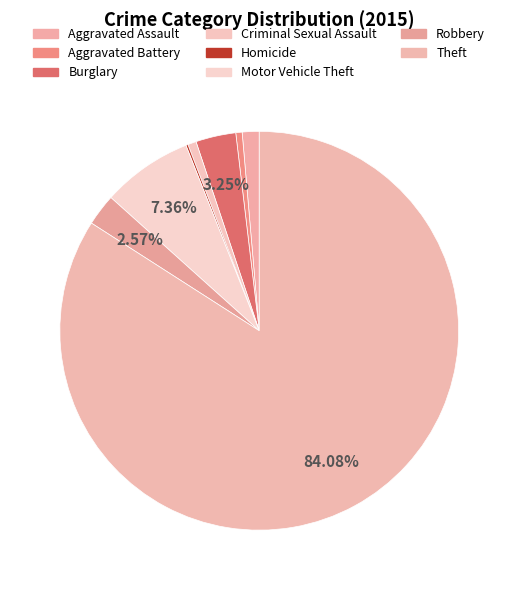

Rank the categories by value from highest to lowest.

Theft, Motor Vehicle Theft, Burglary, Robbery, Aggravated Assault, Criminal Sexual Assault, Aggravated Battery, Homicide